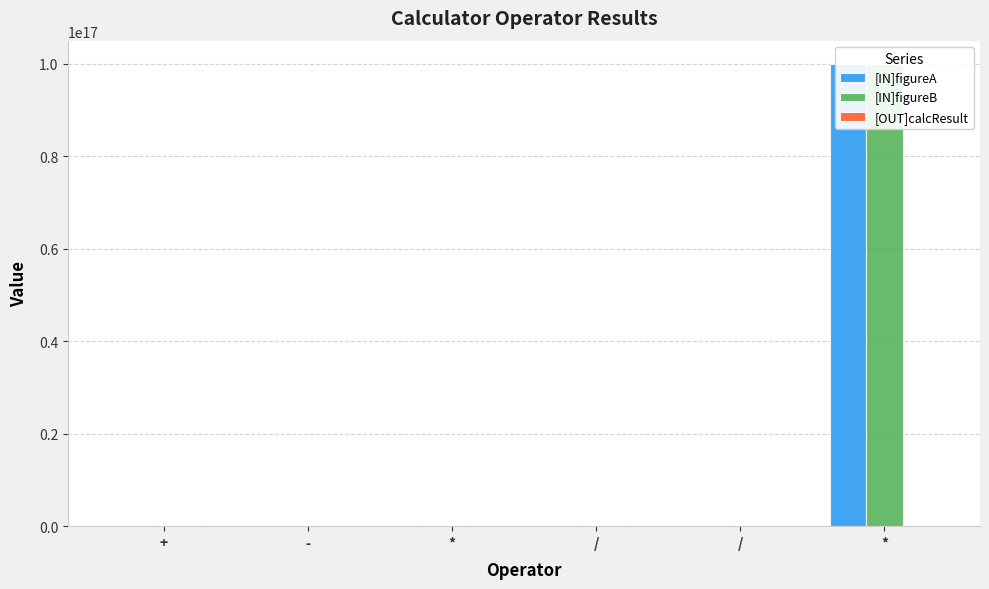

What is the value of the [IN]figureB bar at the 3rd from the left?

11.0